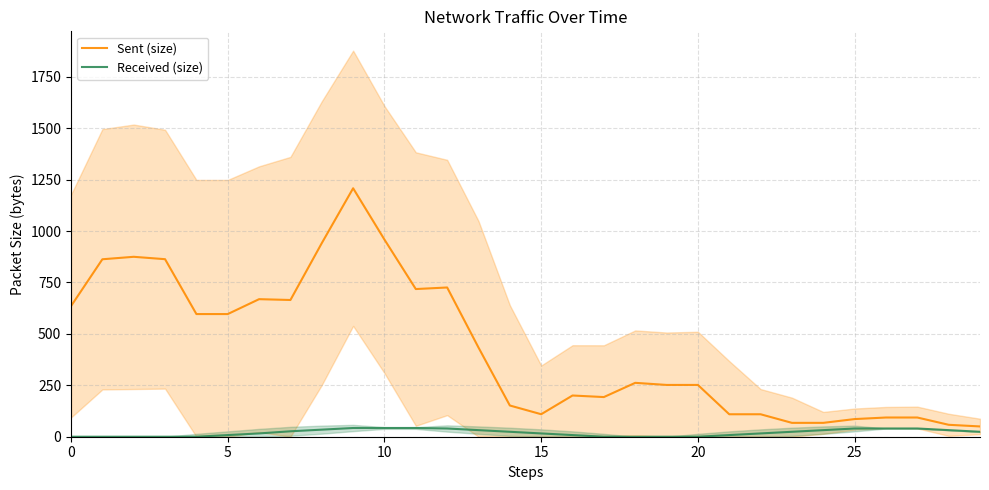

Reading left to right, extract all data points from this chart.

Sent (size): 635.2	862.8	874.8	863.2	596.4	596.4	668.8	664.8	941.2	1208.0	958.4	718.0	725.6	433.6	151.8	109.4	200.4	192.8	262.0	251.8	251.8	109.2	109.2	67.4	67.4	85.8	93.4	93.4	58.0	50.0
Received (size): 0.0	0.0	0.0	0.0	0.0	8.0	16.0	26.4	34.4	42.4	42.4	42.4	40.0	32.0	24.0	16.0	8.0	0.0	0.0	0.0	0.0	8.0	16.0	24.0	32.0	40.0	40.0	40.0	32.0	24.0